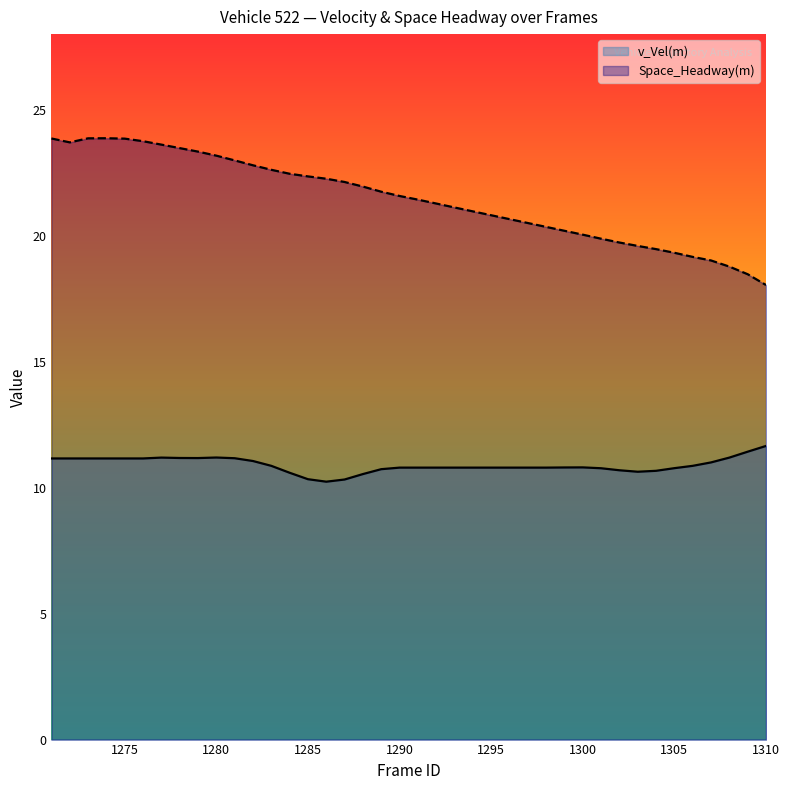

The value of v_Vel(m) at 1286 is 18.4. True or false?

False